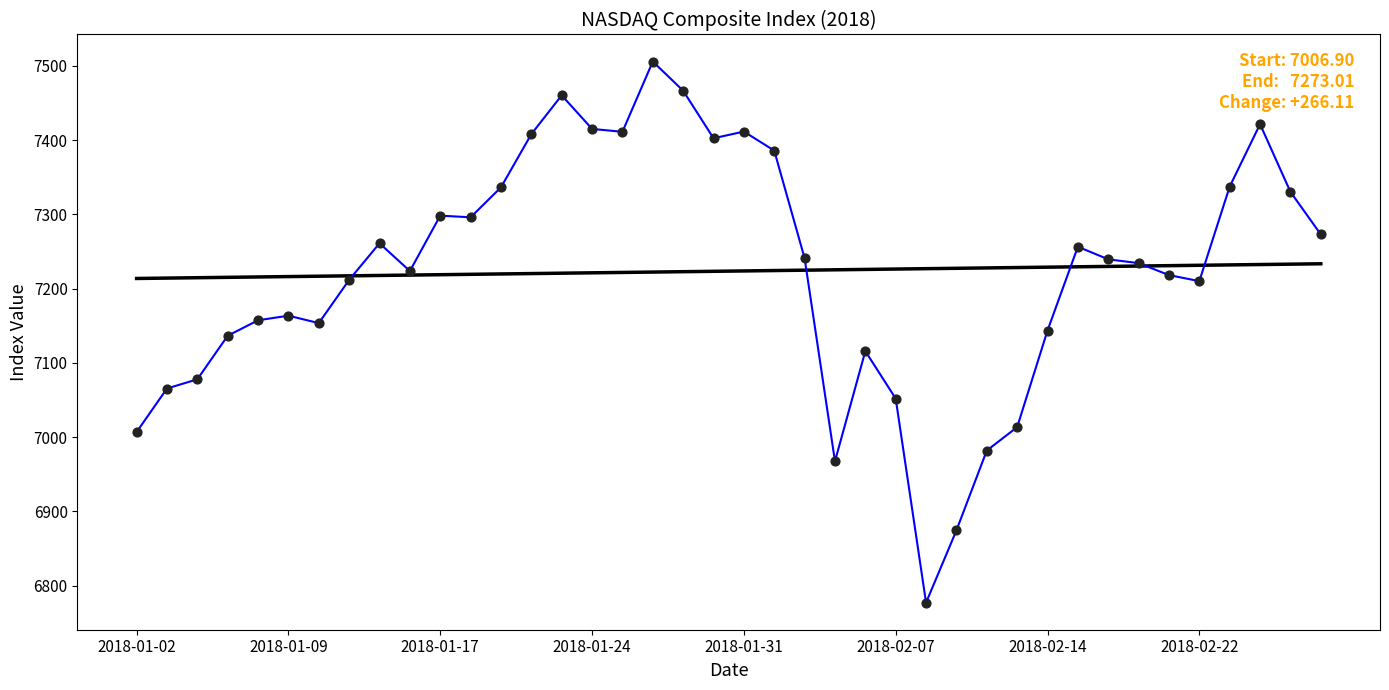

What is the greatest value displayed?

7505.8